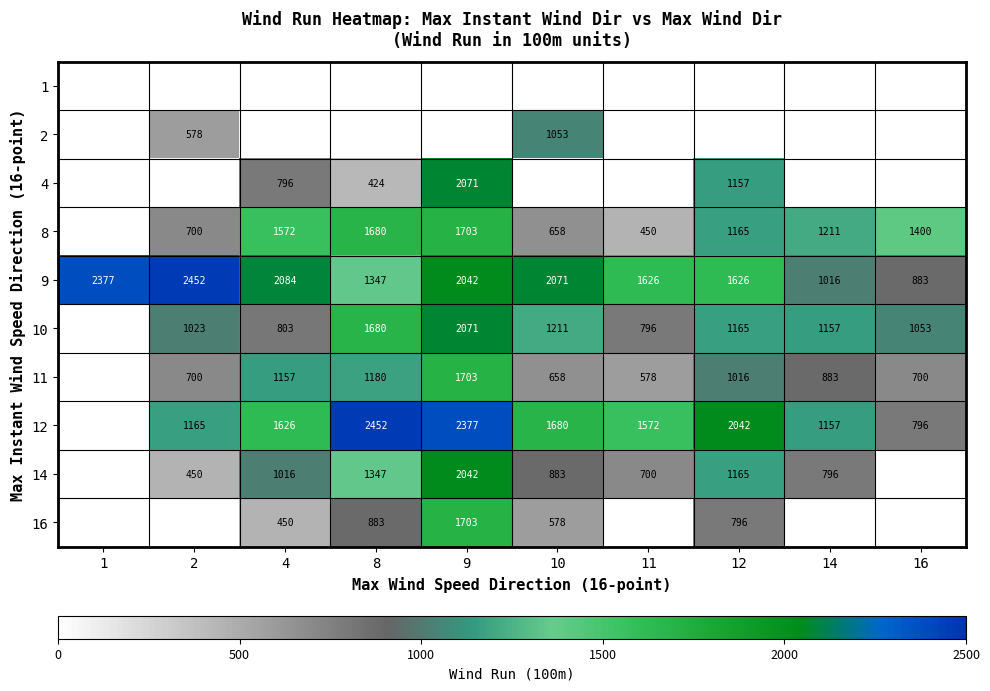

The 2 series shows 578 at 2. True or false?

True